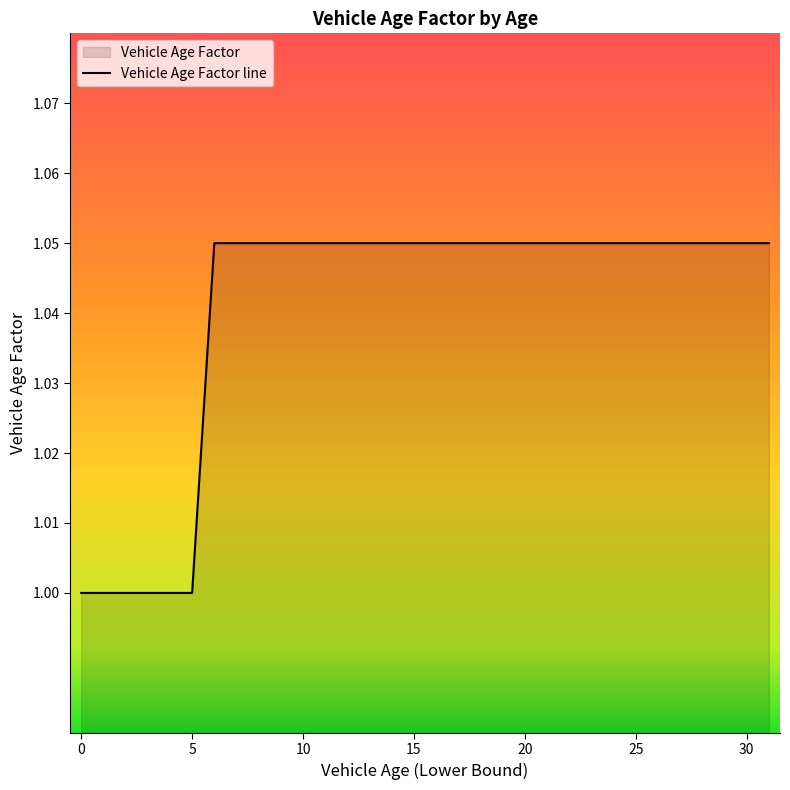

The value at 17 is 1.1. True or false?

True